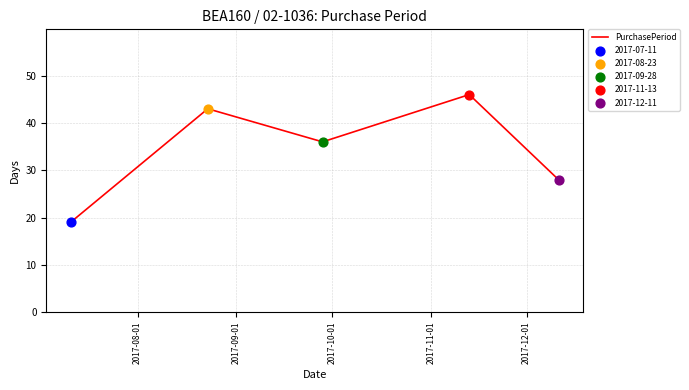

True or false: there are more than 0 points higher than both neighbors.

True